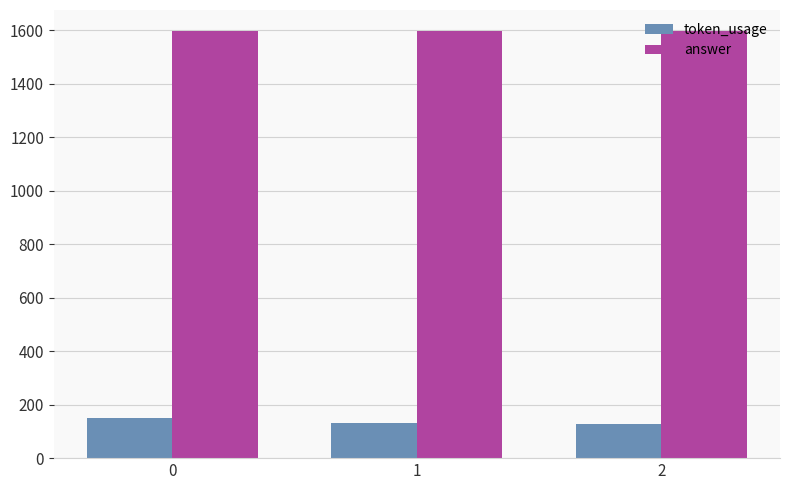

How many groups of bars are there?

3